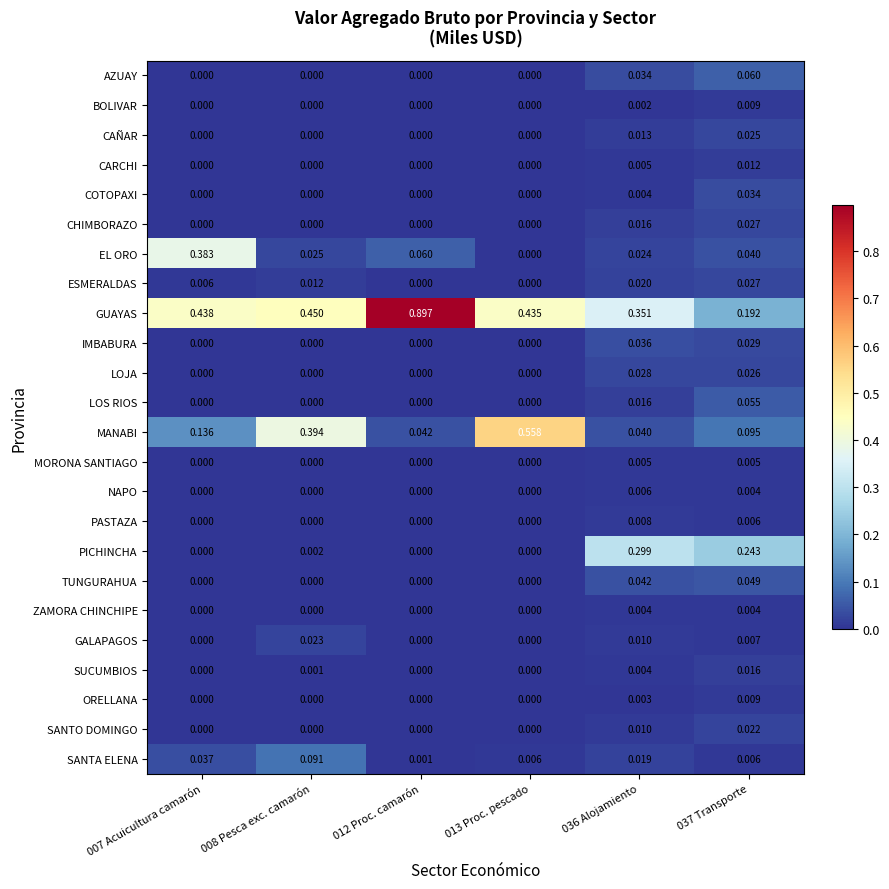

Between 012 Proc. camarón and 013 Proc. pescado, which series saw the biggest shift?

MANABI